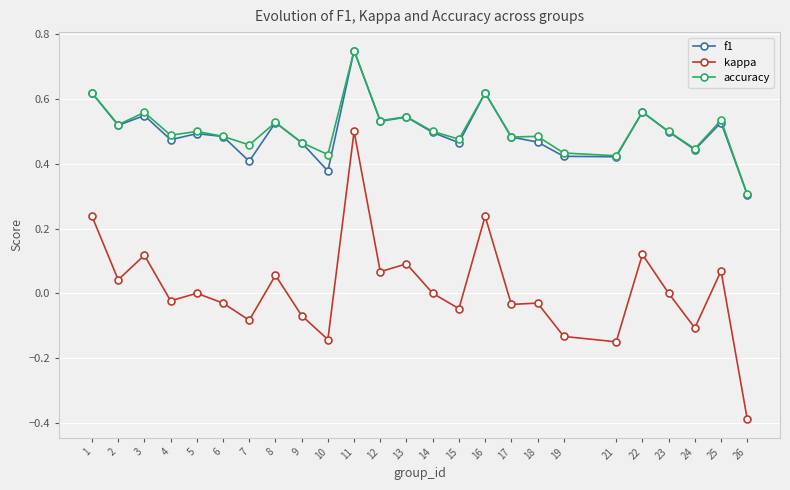

The f1 series shows 0.3 at 26. True or false?

True